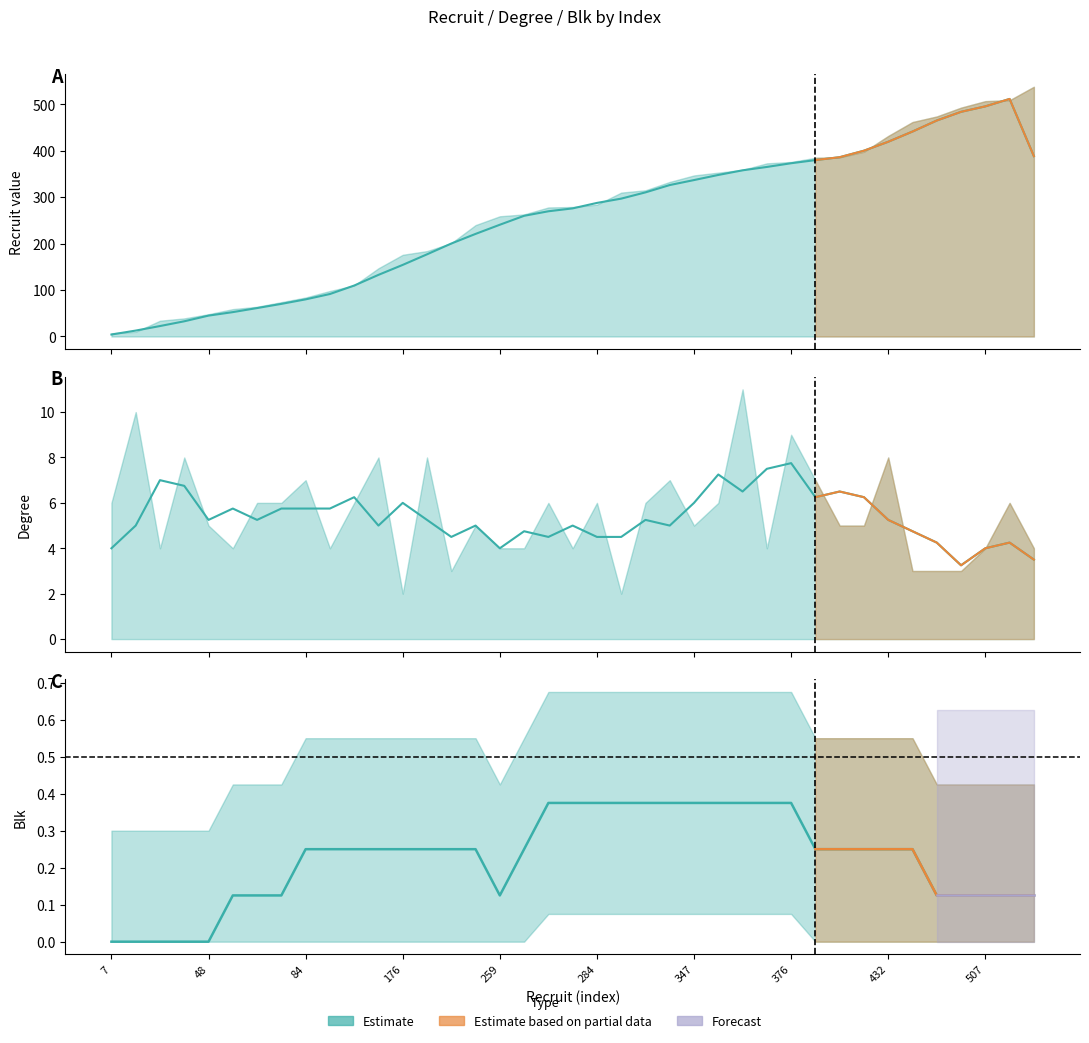

Which category has the lowest value in the degree series?

176